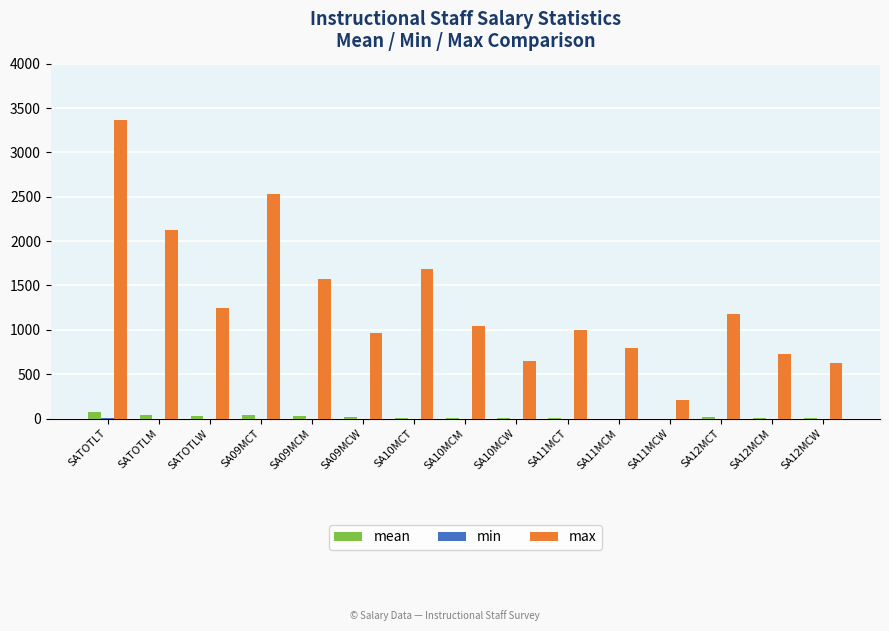

At which category does the chart reach its peak across all series?

SATOTLT